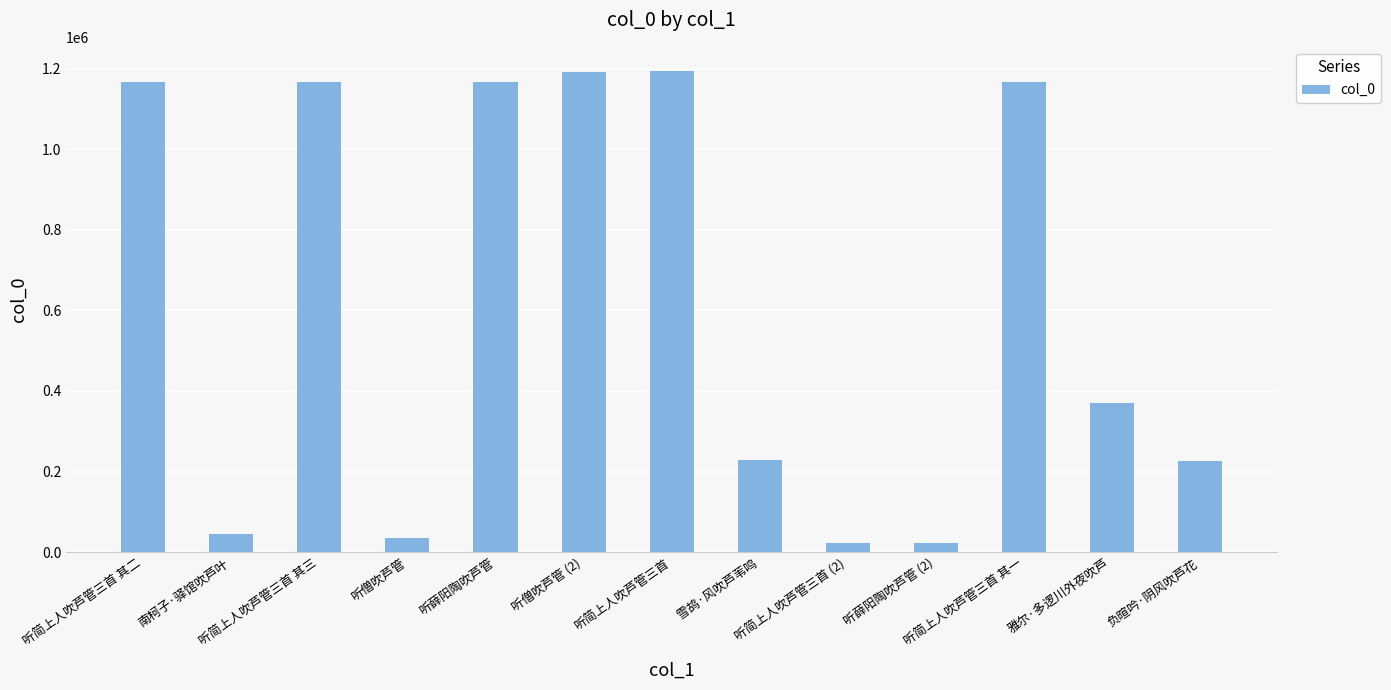

What is the greatest value displayed?

1194321